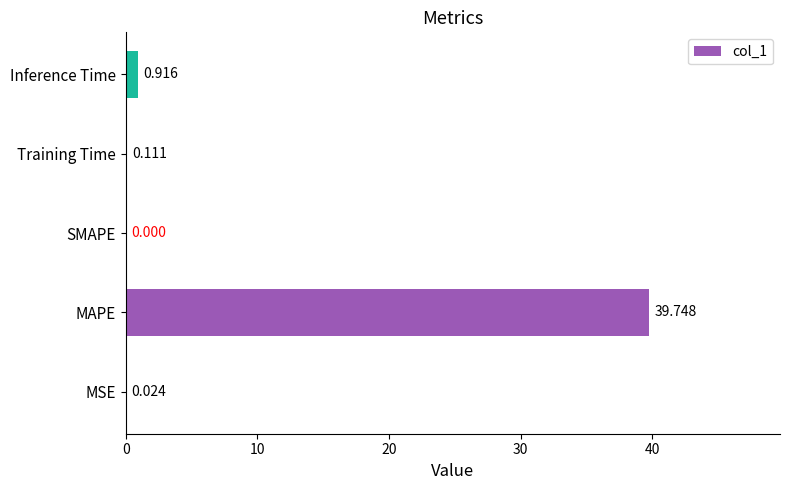

Where is the data nearest to the value 19?

Inference Time